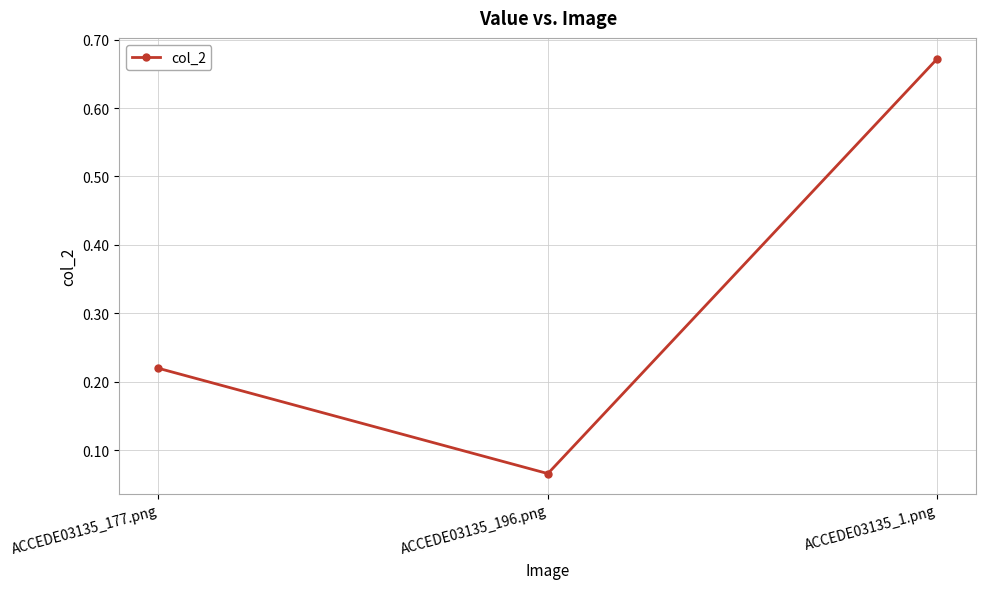

What position from the right is ACCEDE03135_196.png?

2